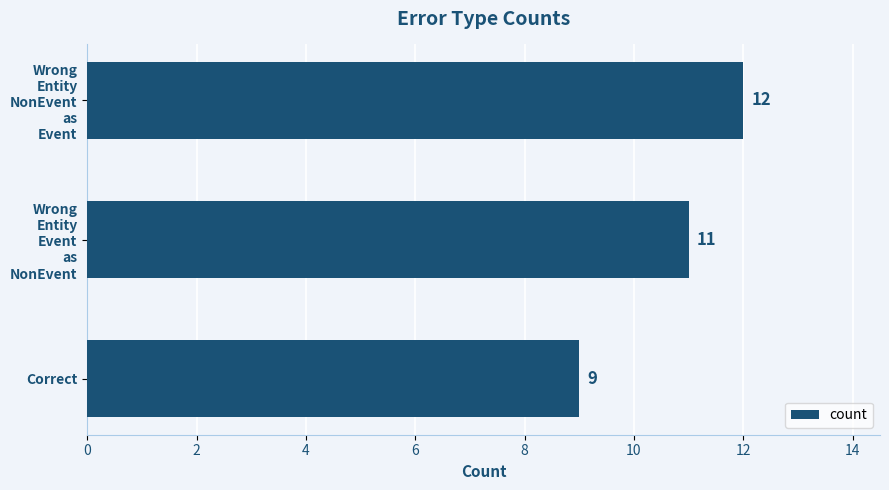

List the labels in order of value, largest first.

Wrong
Entity
NonEvent
as
Event, Wrong
Entity
Event
as
NonEvent, Correct